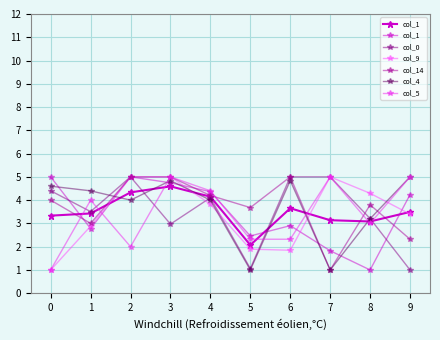

Between 0 and 6, which series saw the biggest shift?

col_1